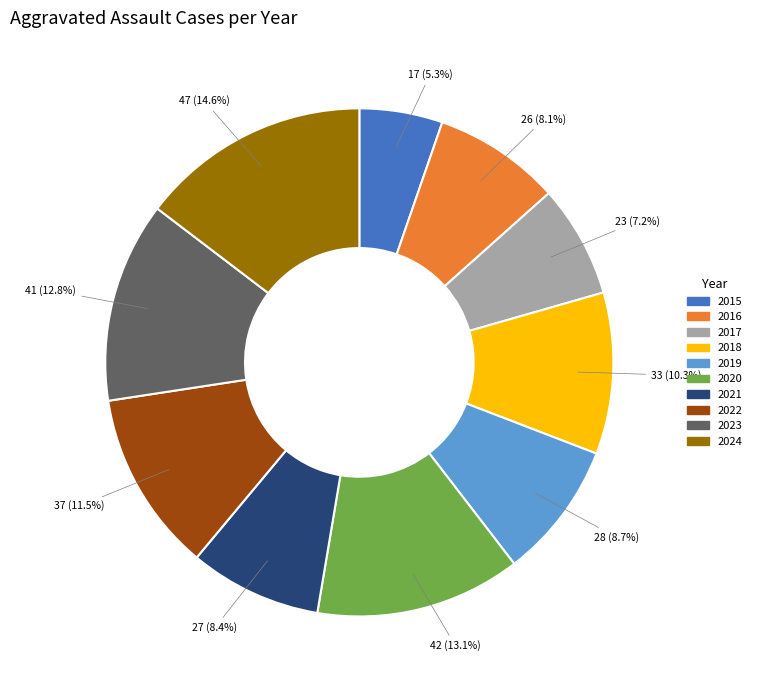

Which category has the biggest portion of the pie?

2024